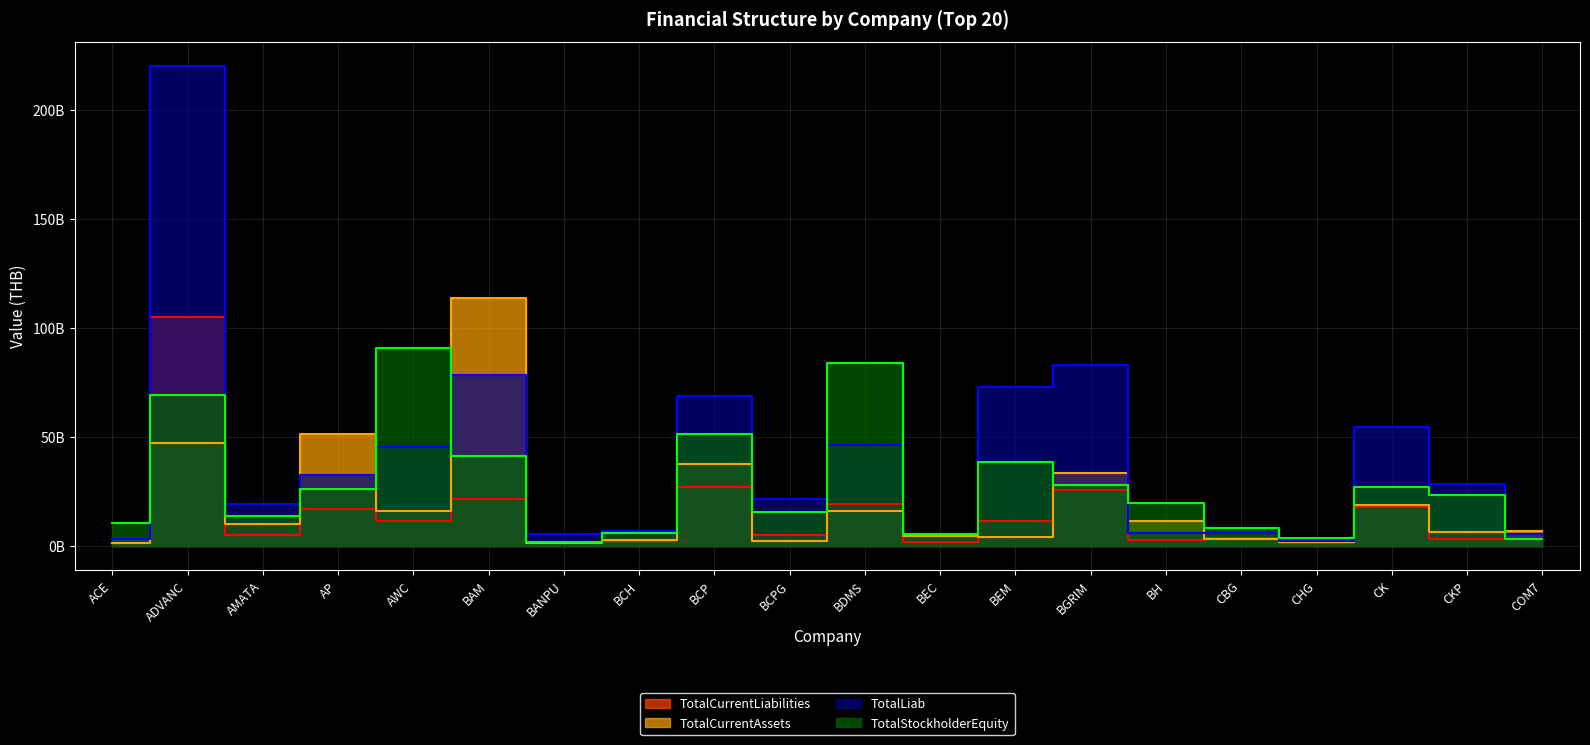

What position from the left is COM7?

20